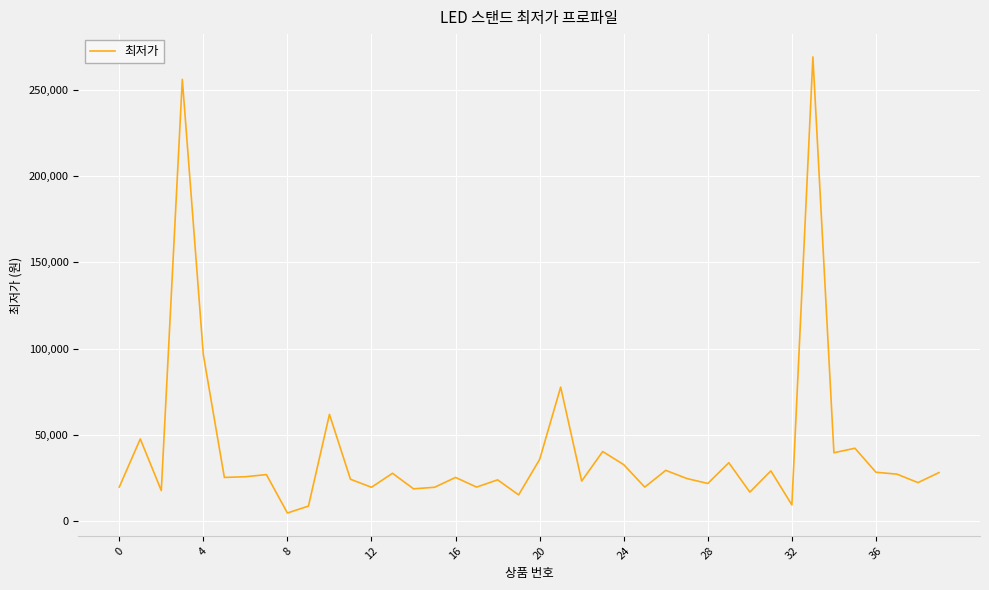

Is this an area chart (filled region under the line)?

No